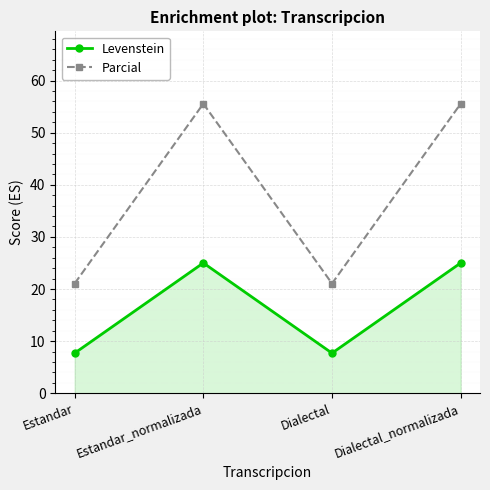

What is the label of the 3rd point from the left?

Dialectal